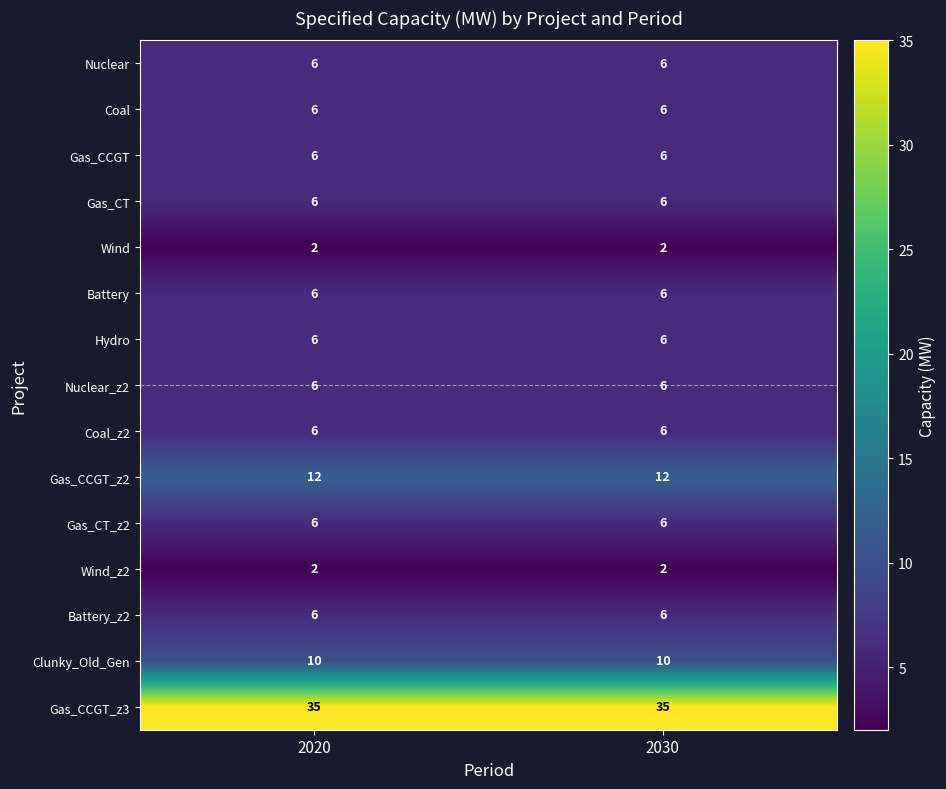

Is it true that Gas_CT_z2 equals 6 at 2020?

True